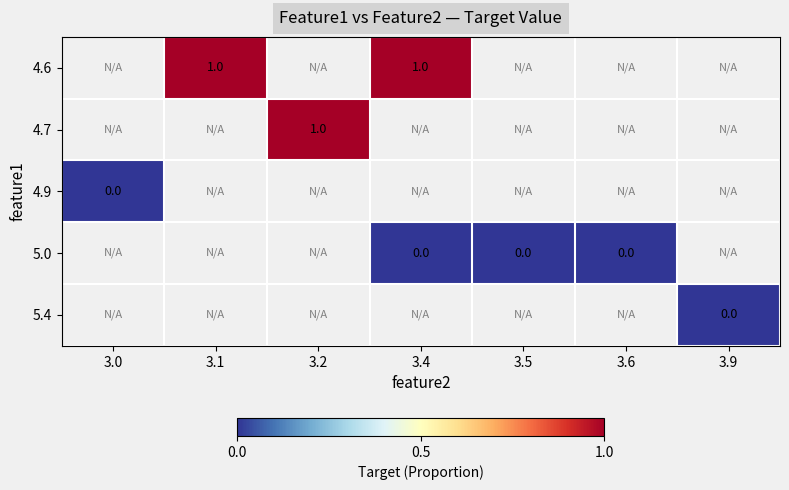

The value of 4.6 at 3.4 is 2. True or false?

False